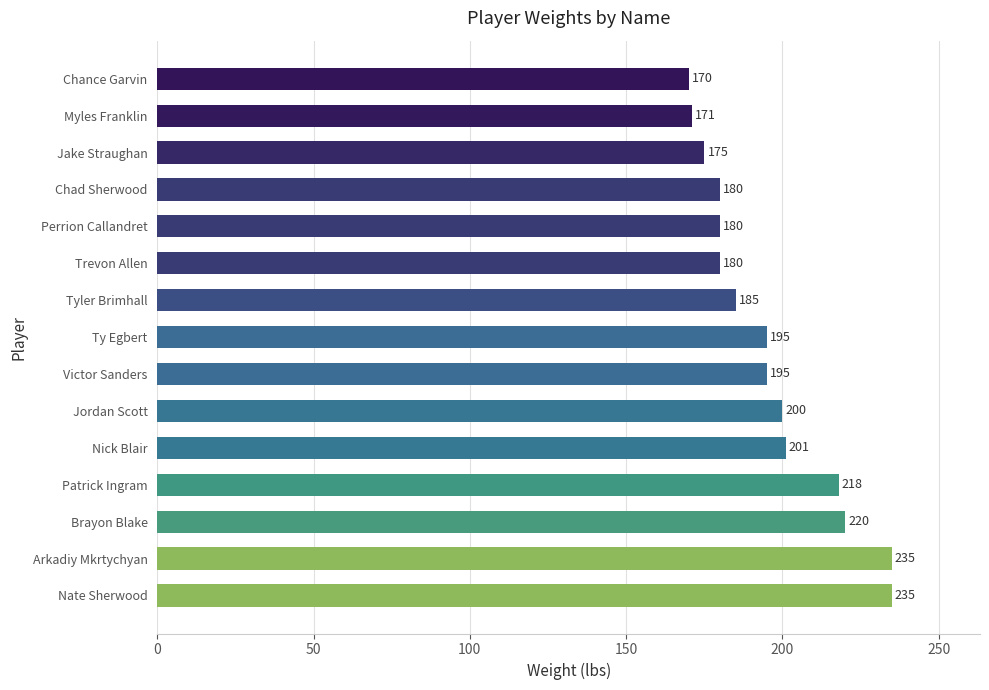

What is the difference between the second highest and second lowest values?

64